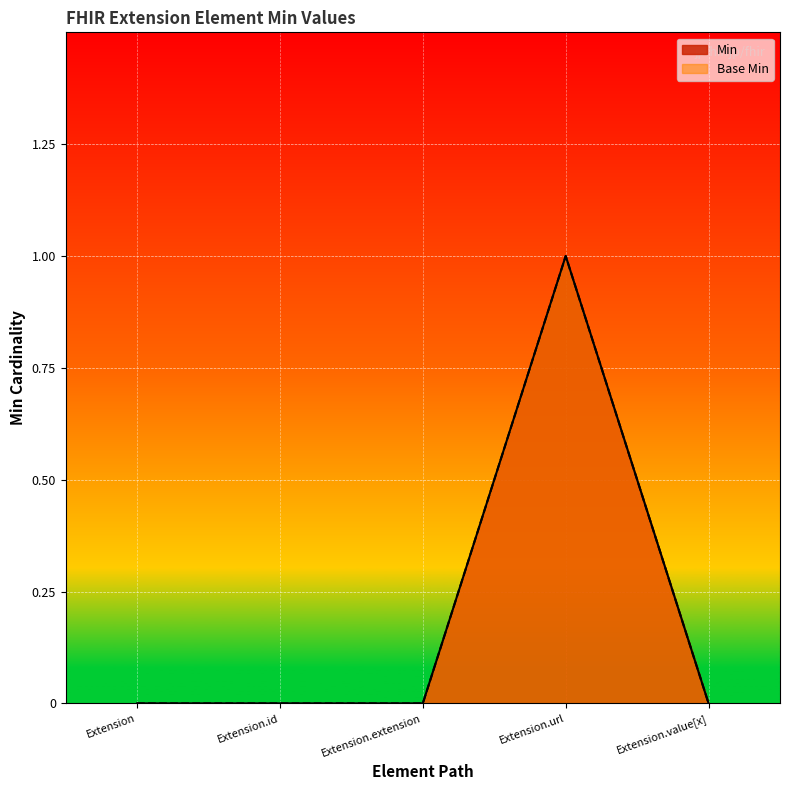

The value of Min at Extension.extension is 0. True or false?

True